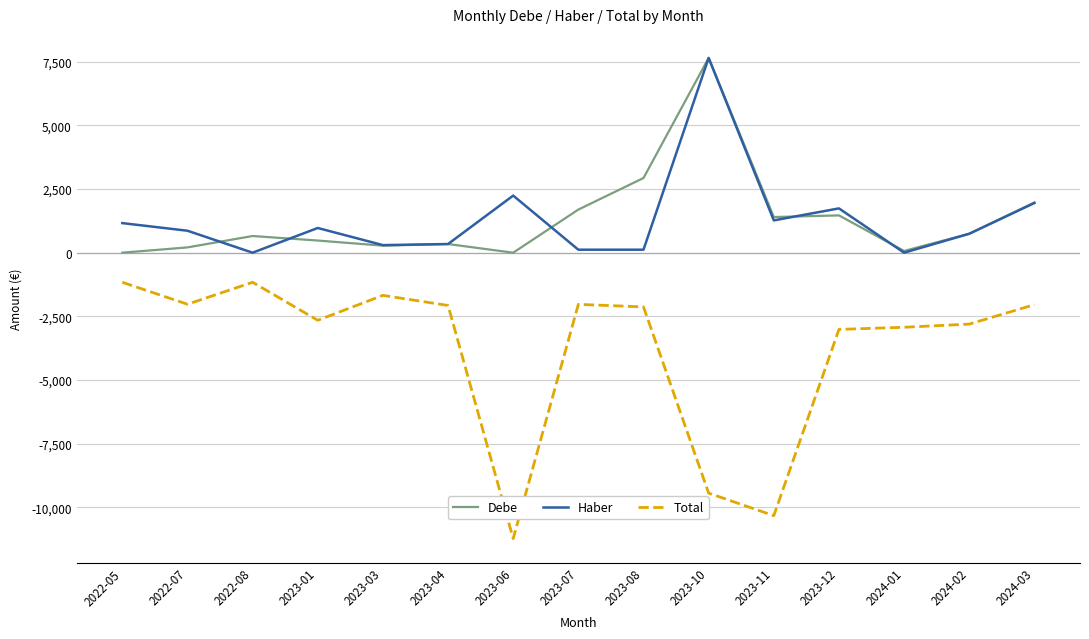

Which series has the largest range (max minus min)?

Total